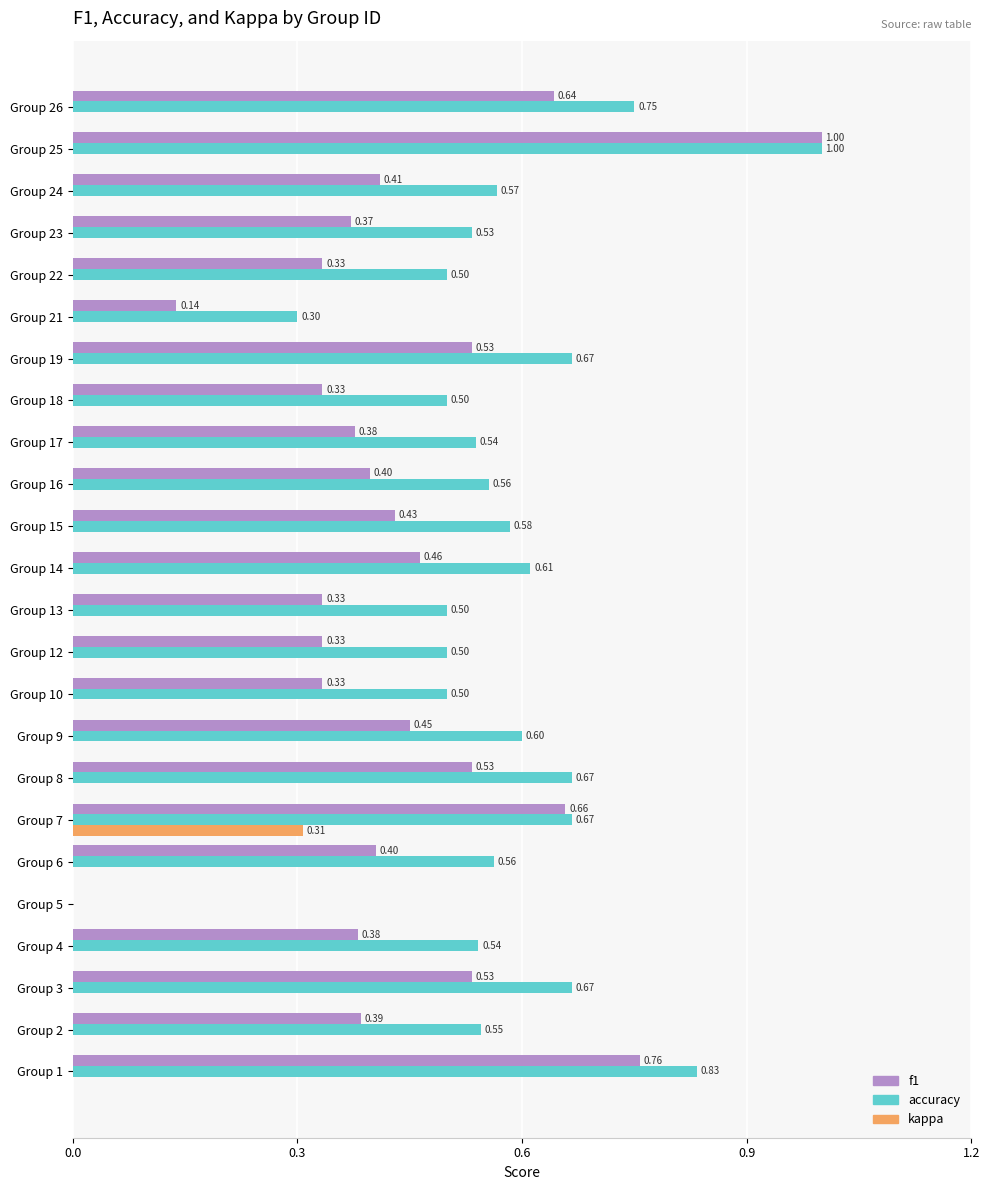

How many data points in accuracy are above 0?

23